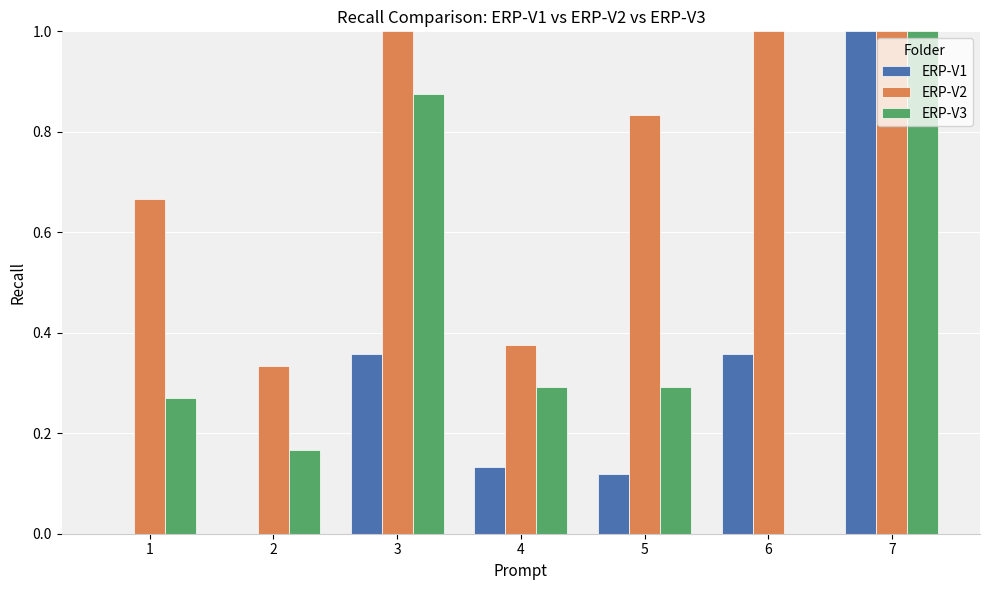

What is the sum of all ERP-V1 values?

2.0